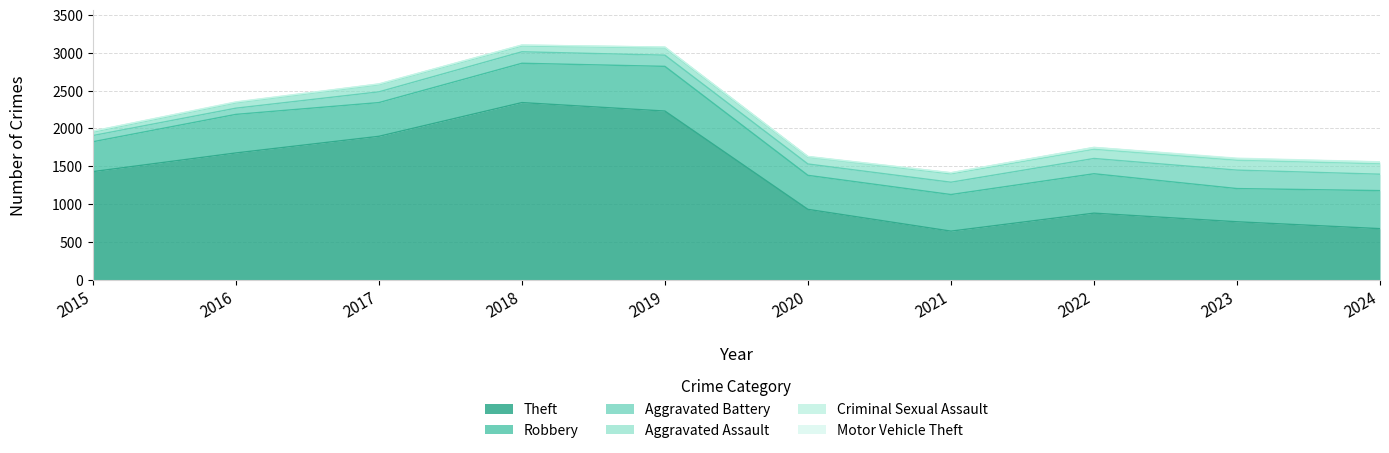

How many interior local peaks does the Criminal Sexual Assault series have?

2